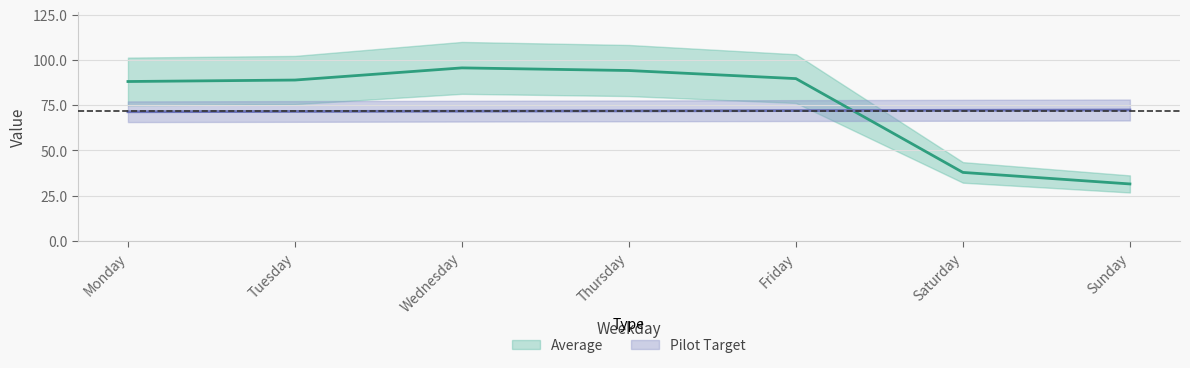

List the series in order of their overall mean, highest first.

Average, Pilot Target